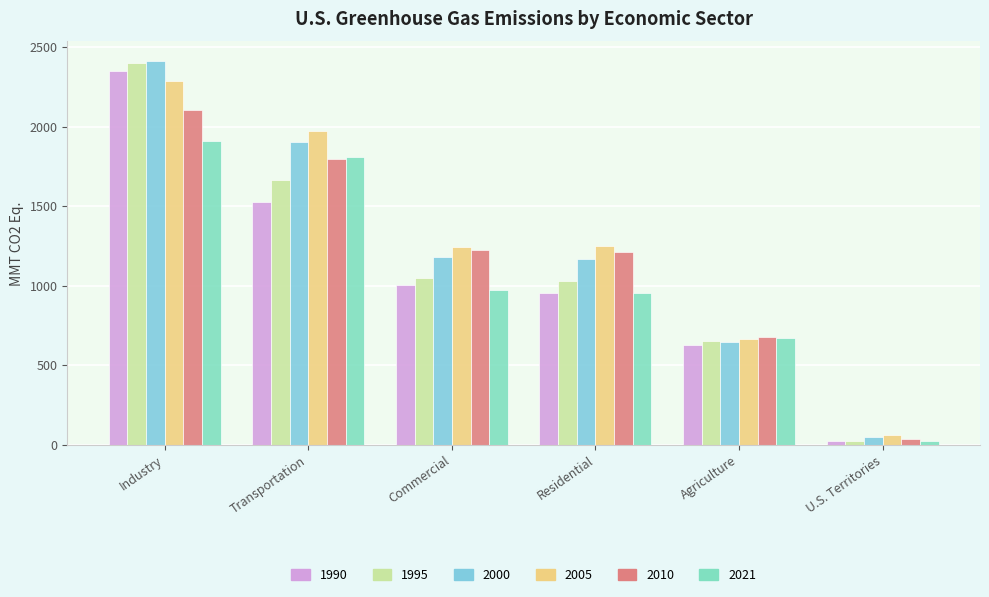

Are the bars grouped side by side (vs. stacked)?

Yes